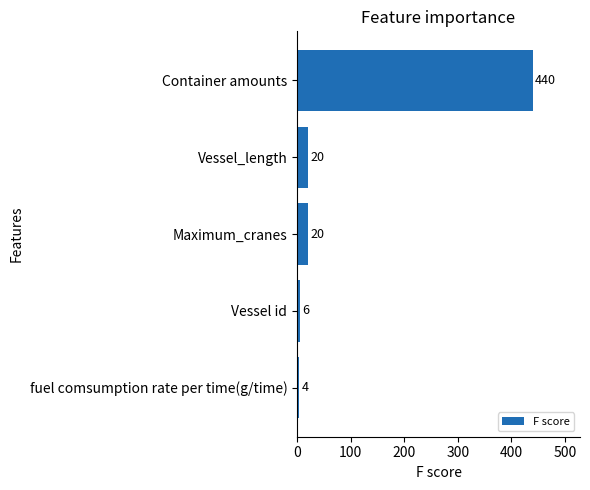

How many series are shown in this chart?

1